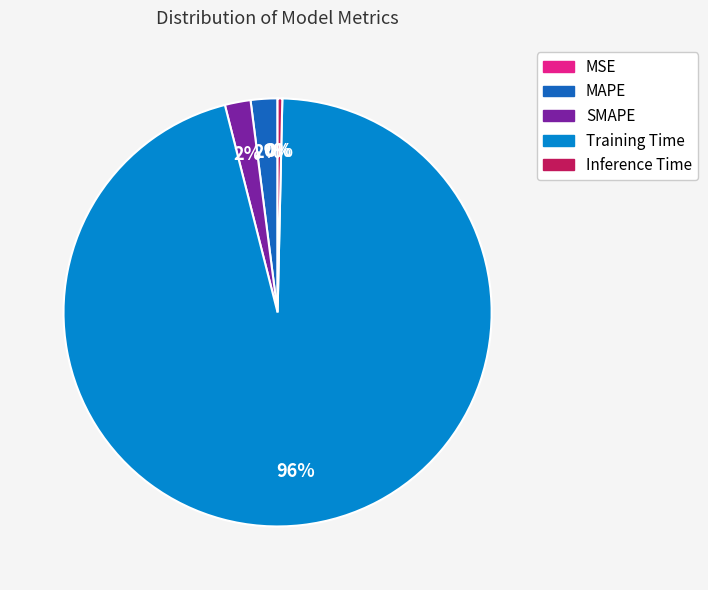

Is it true that Training Time is 86% of the pie?

False